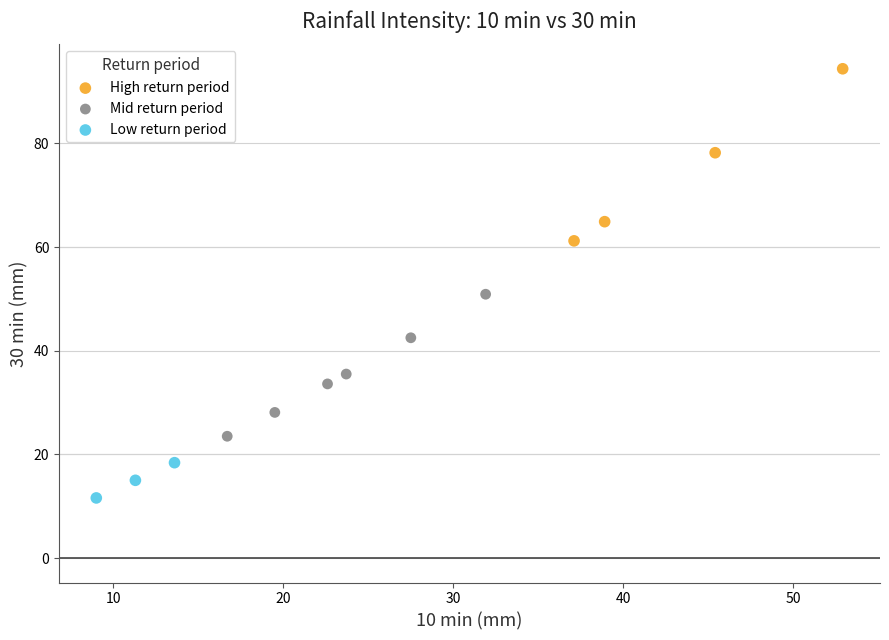

What are all the series names shown in the legend?

High return period, Mid return period, Low return period